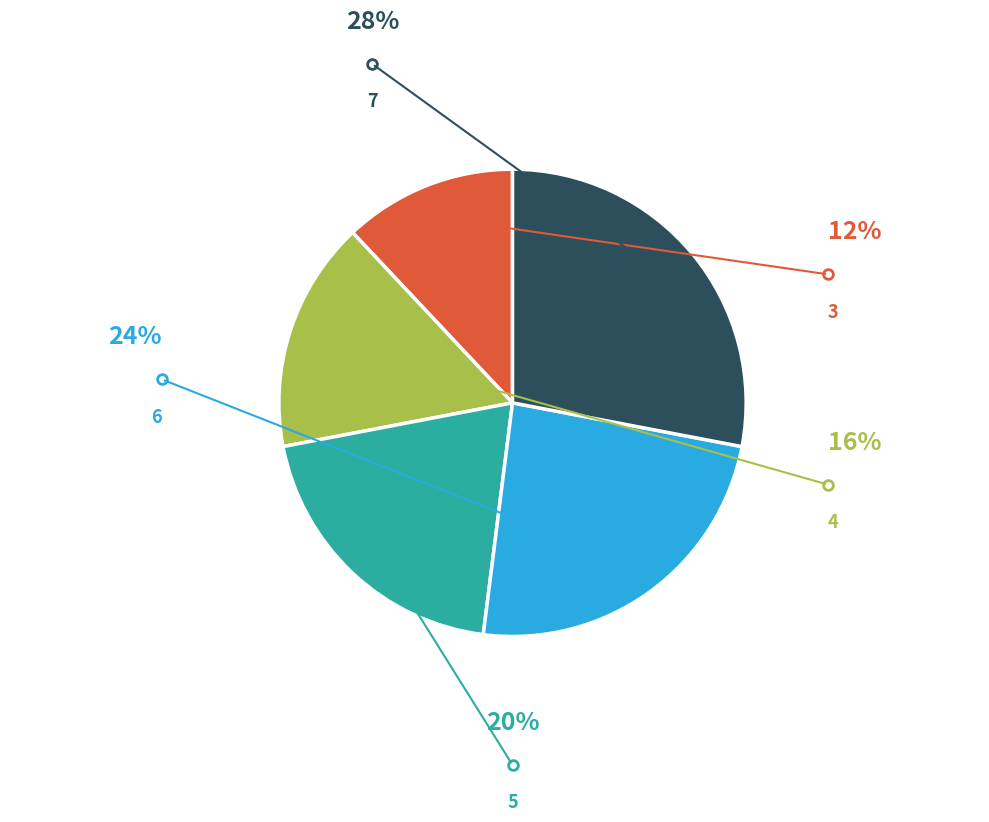

Rank the categories by value from lowest to highest.

3, 4, 5, 6, 7